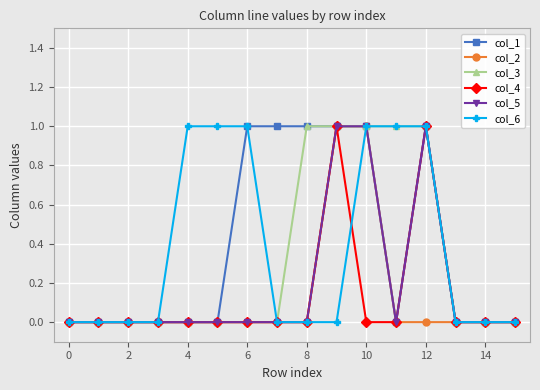

True or false: col_4 and col_6 cross at least once.

True